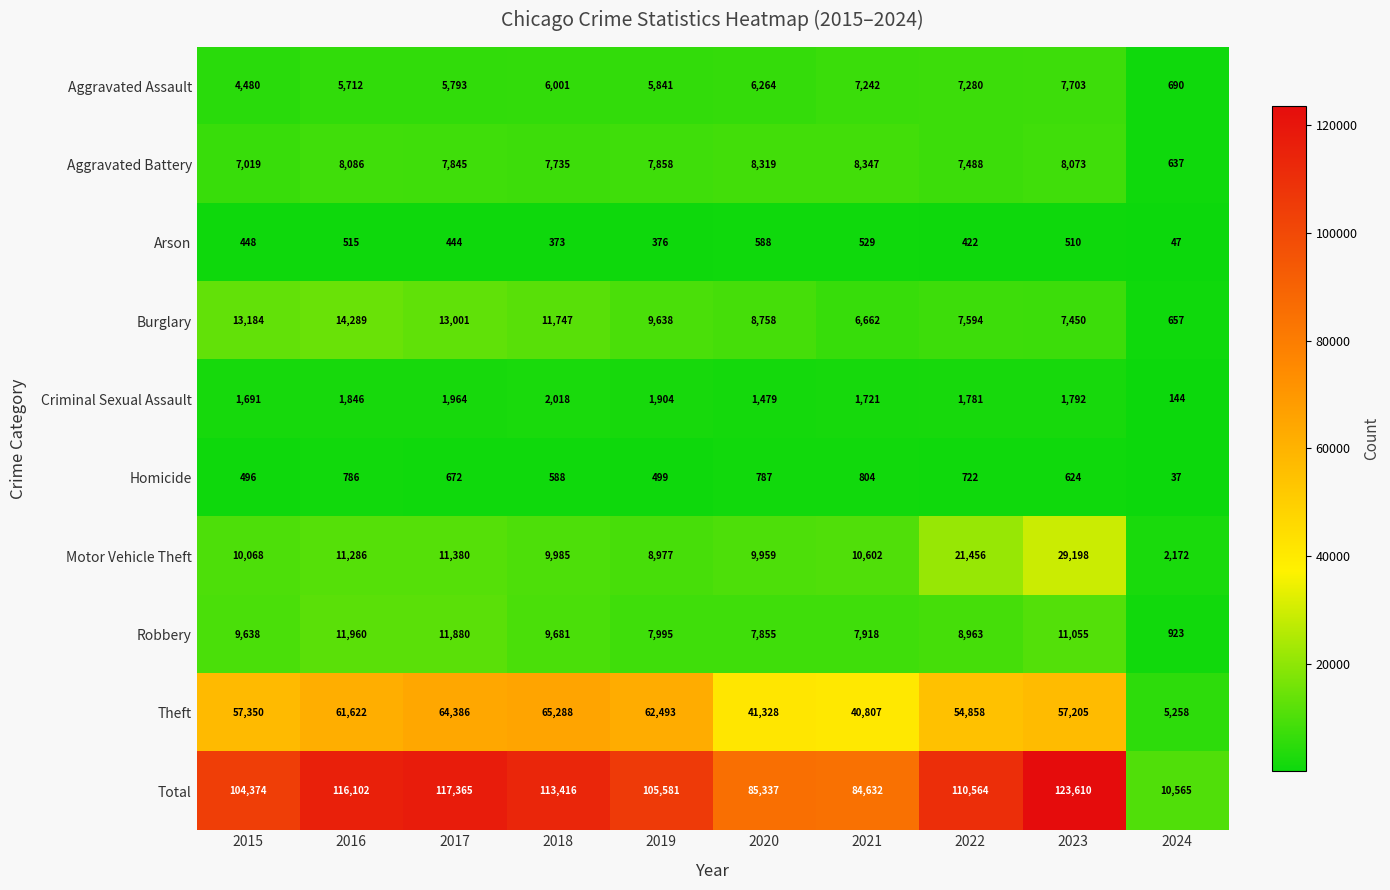

What is the difference between the highest and lowest values at 2017?

116921